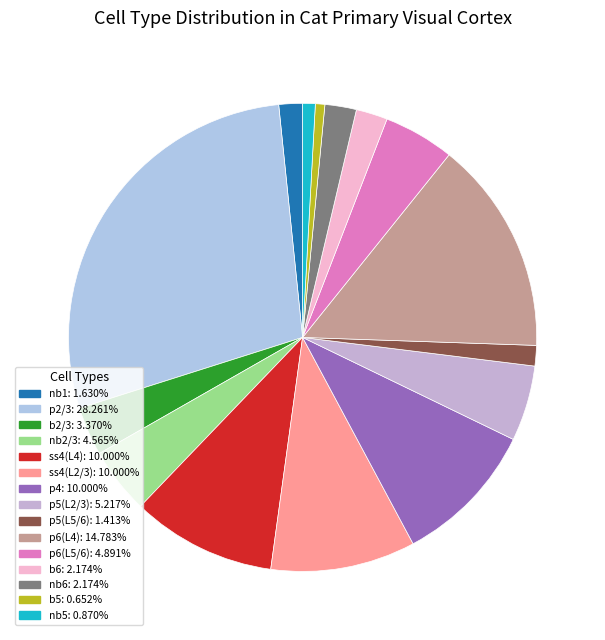

Which category has the biggest portion of the pie?

p2/3